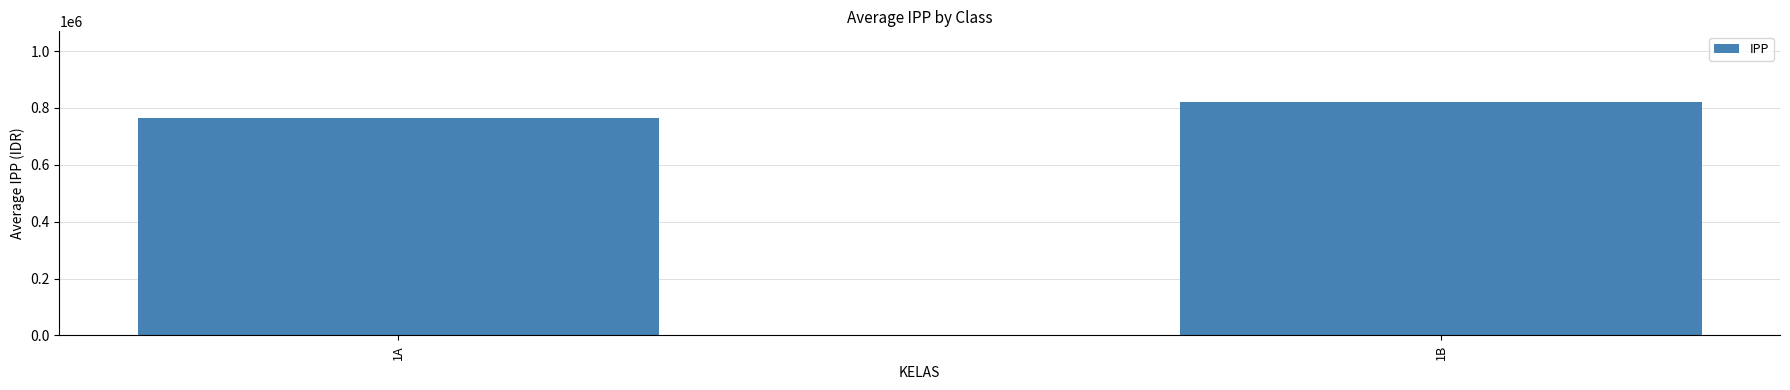

The chart shows a value of 423253 at 1B. True or false?

False